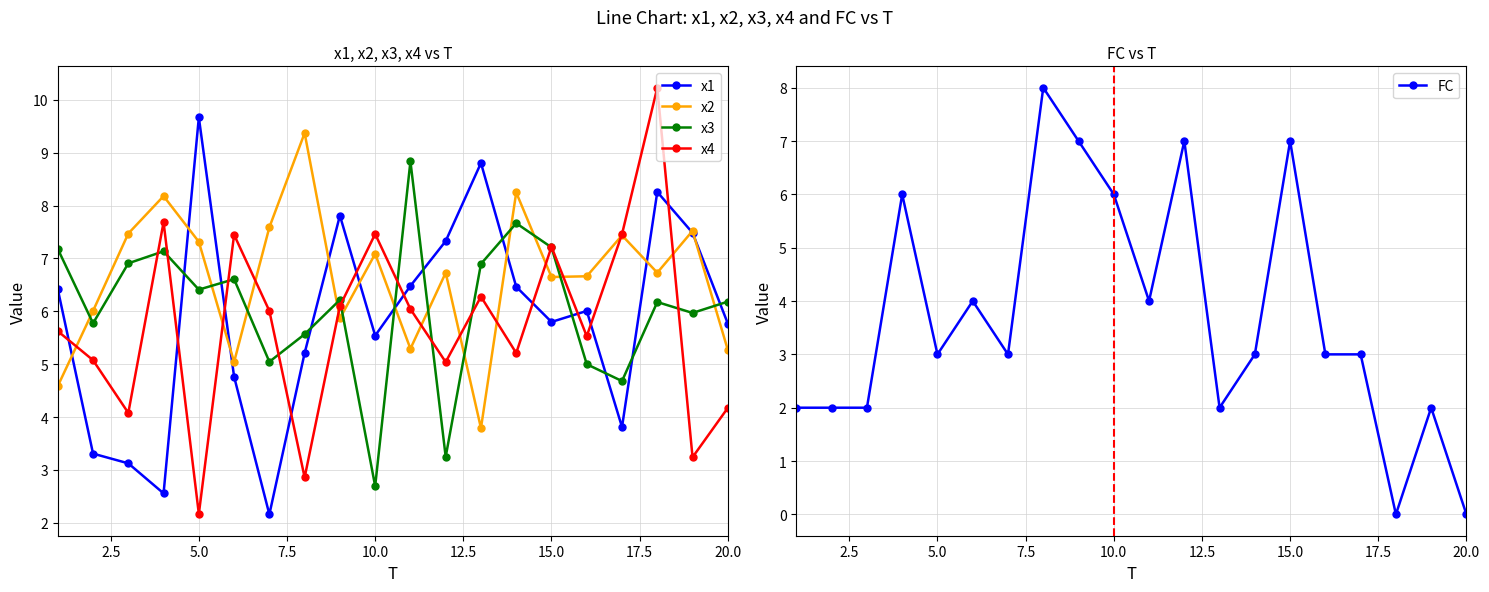

After their last crossing, which series has the higher values: x4 or x1?

x1